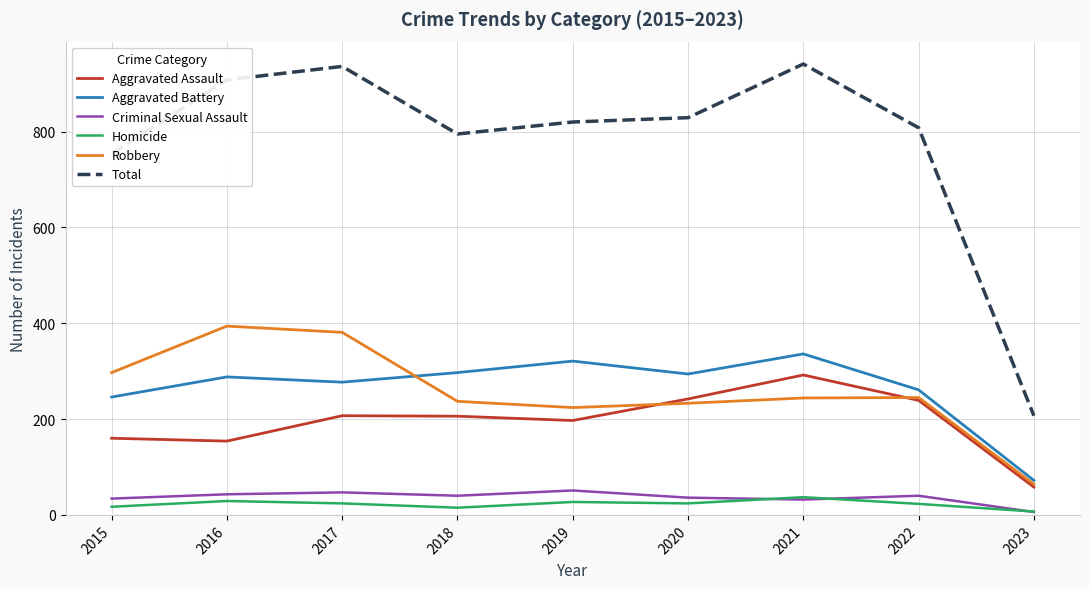

List the series in order of their peak value, highest first.

Total, Robbery, Aggravated Battery, Aggravated Assault, Criminal Sexual Assault, Homicide